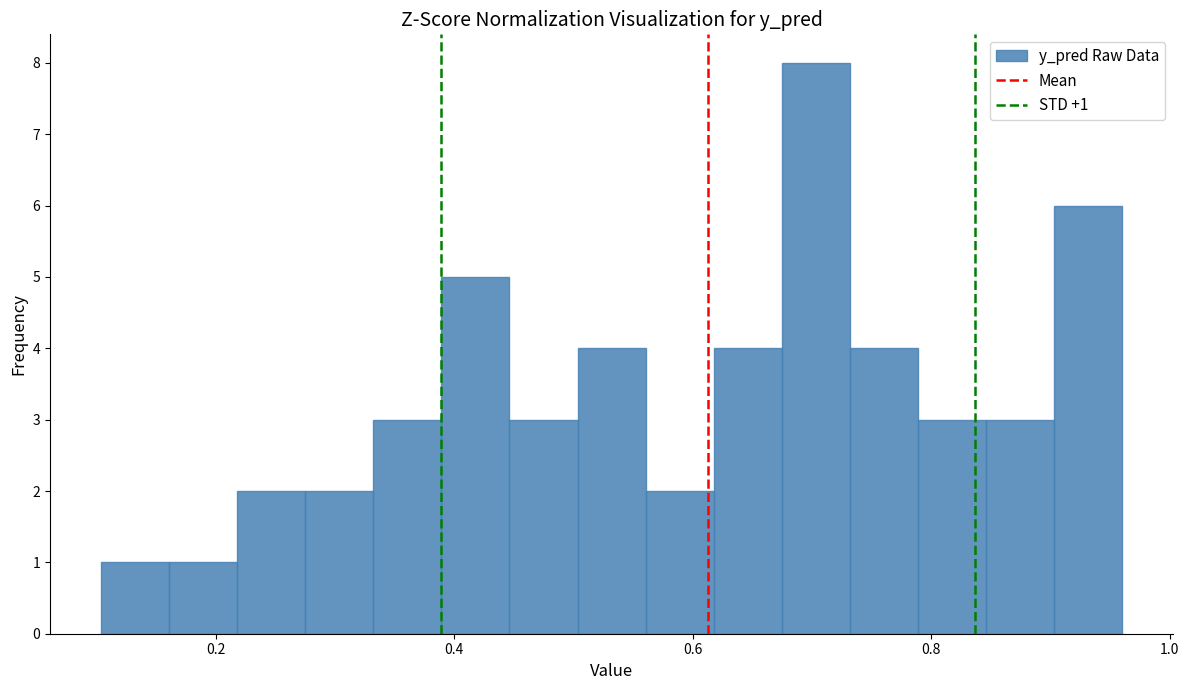

Read against the x-axis, roughly where is the centre of the tallest bar?

0.70